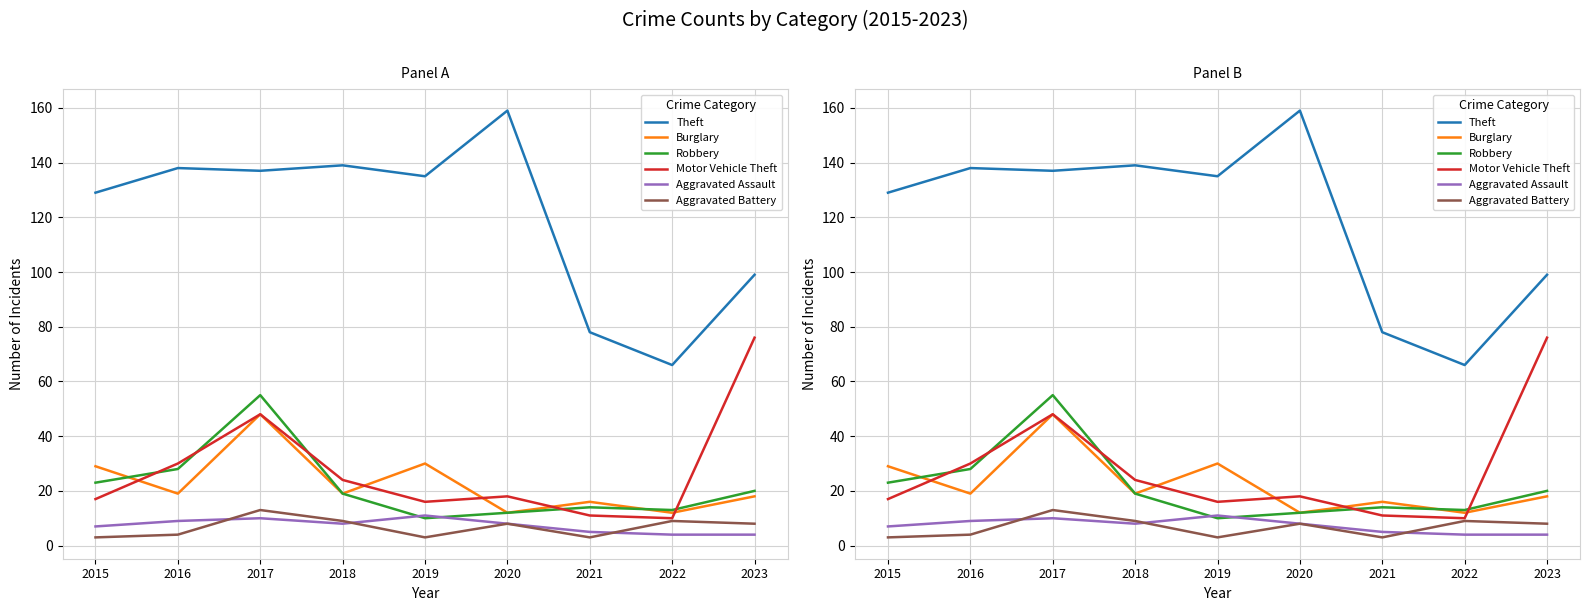

How many interior local valleys does the Aggravated Battery series have?

2